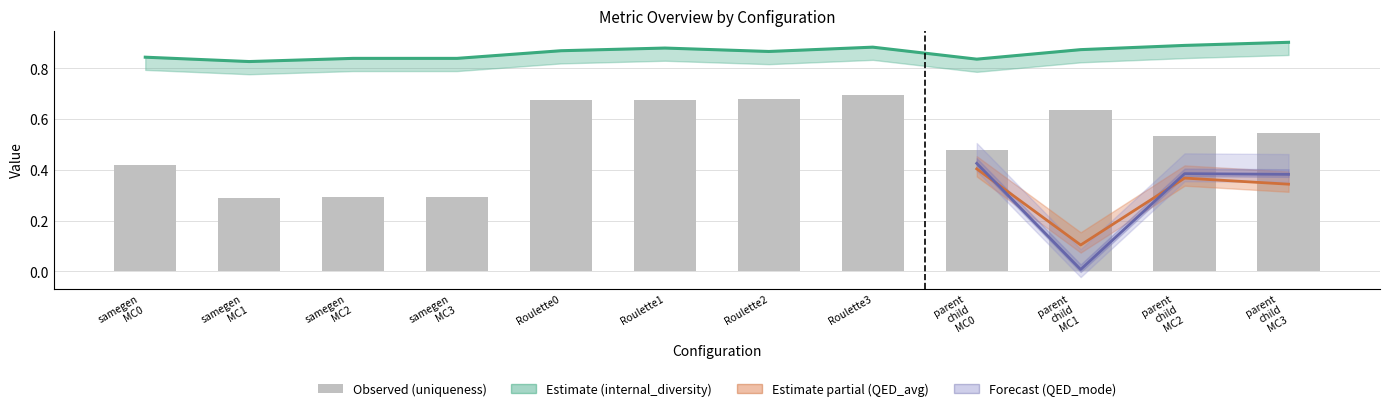

The value of internal_diversity at samegen MC0 is 0.8. True or false?

True